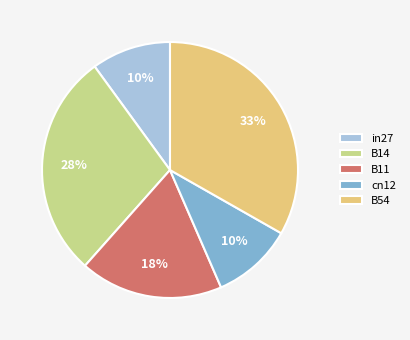

Is the sum of B14 and B54 greater than half?

Yes